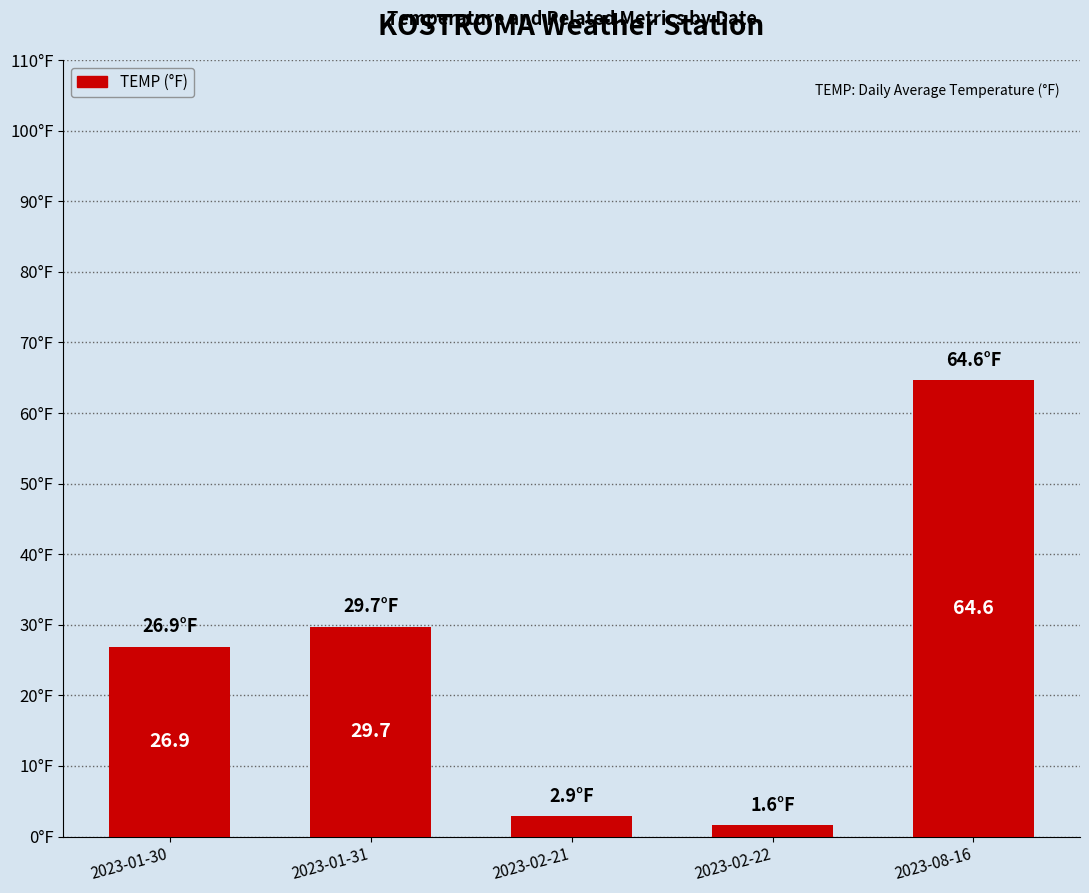

At which category does the chart reach its minimum across all series?

2023-02-22